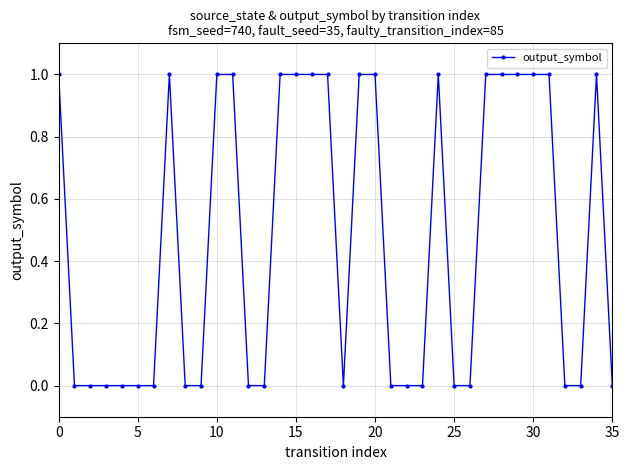

True or false: there are more than 1 points higher than both neighbors.

True